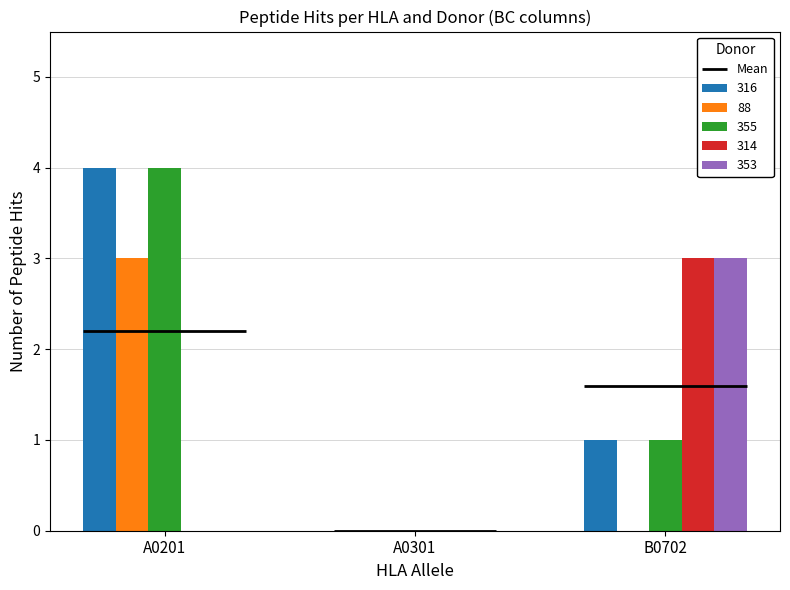

What is the sum of all 355 values?

5